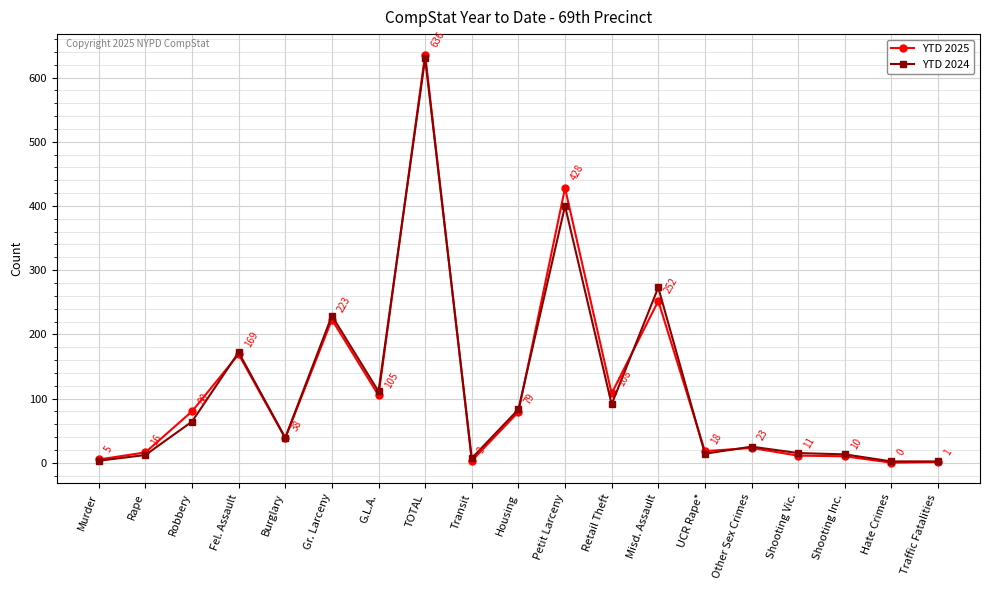

The YTD 2025 series shows 108 at Retail Theft. True or false?

True